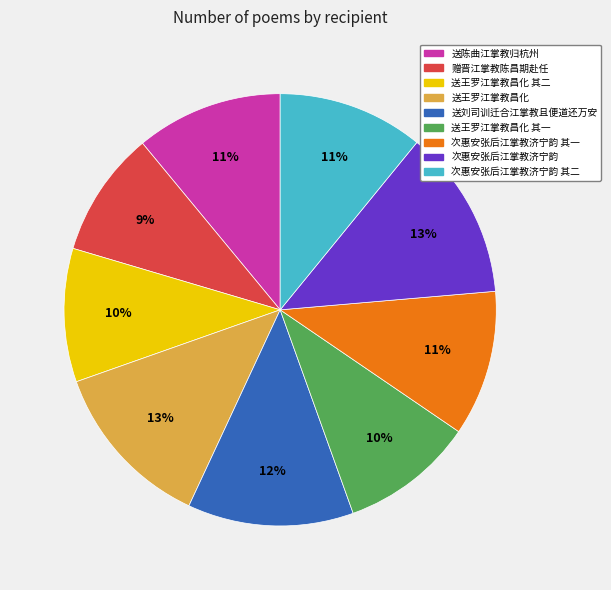

Which slice is the smallest?

赠晋江掌教陈昌期赴任